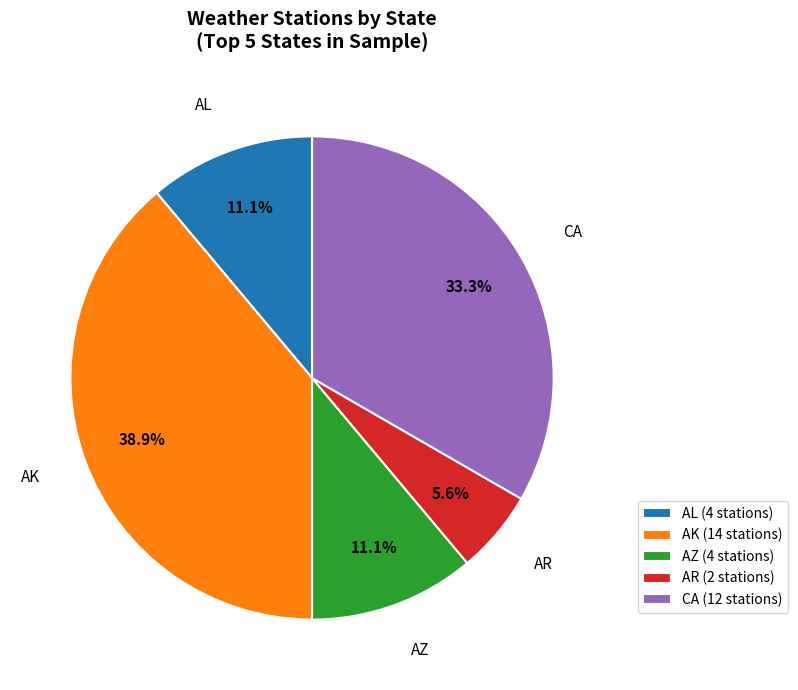

Which slice is the largest?

AK (14 stations)